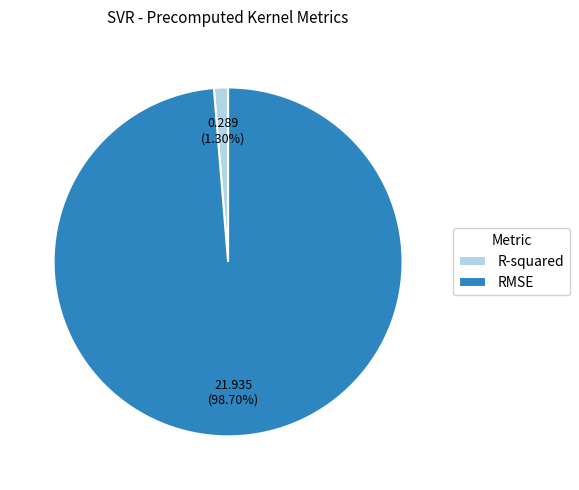

Which has a higher value, RMSE or R-squared?

RMSE